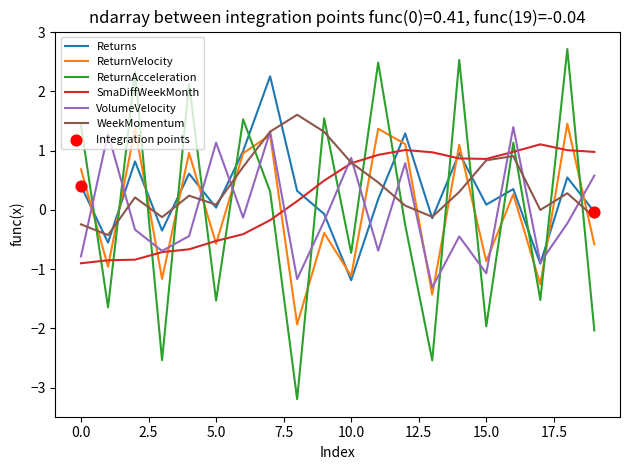

Which series has the largest range (max minus min)?

ReturnAcceleration